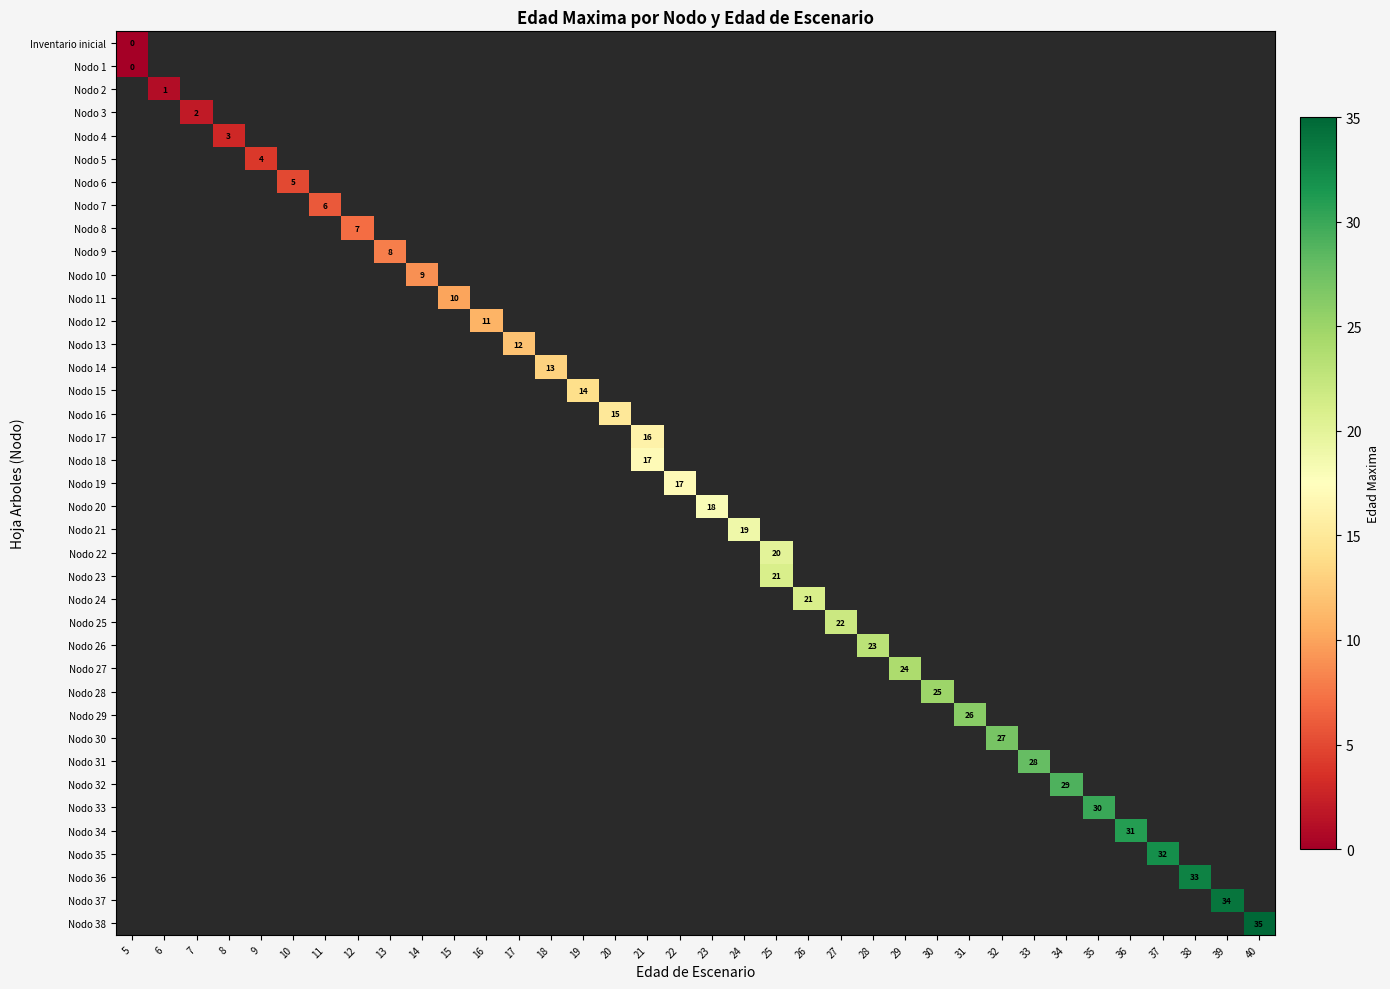

The value of Nodo 6 at 10 is 5. True or false?

True